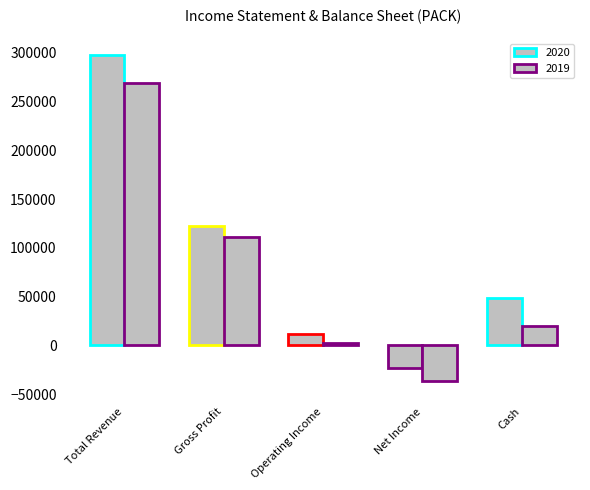

Reading right to left, extract all data points from this chart.

2020: 48500	-23400	11700	122600	298200
2019: 19700	-36200	2200	110900	269500